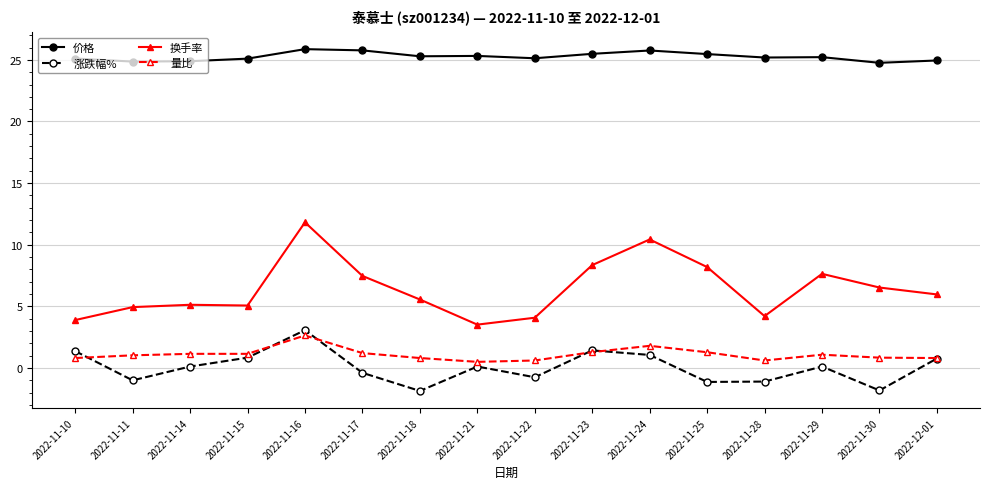

At how many categories does at least one series exceed 16?

16